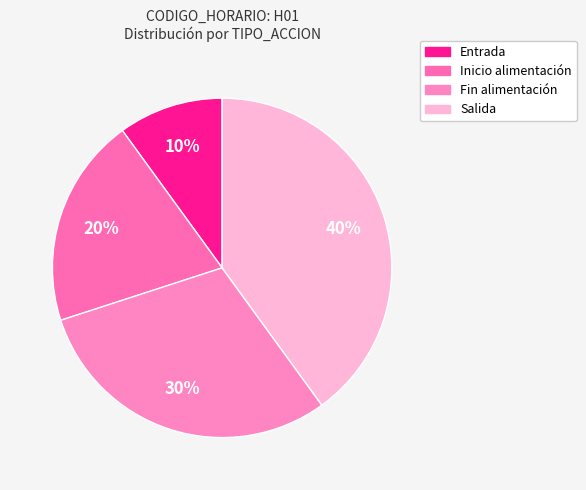

Is it true that Entrada is 24% of the pie?

False